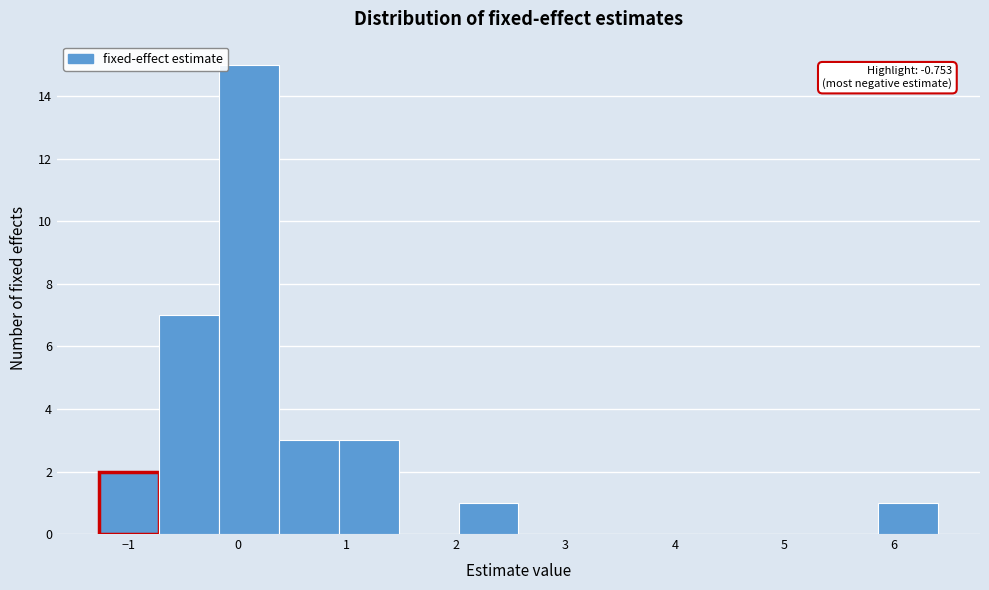

Over which range of the x-axis is the bar tallest?

-0.2 to 0.4